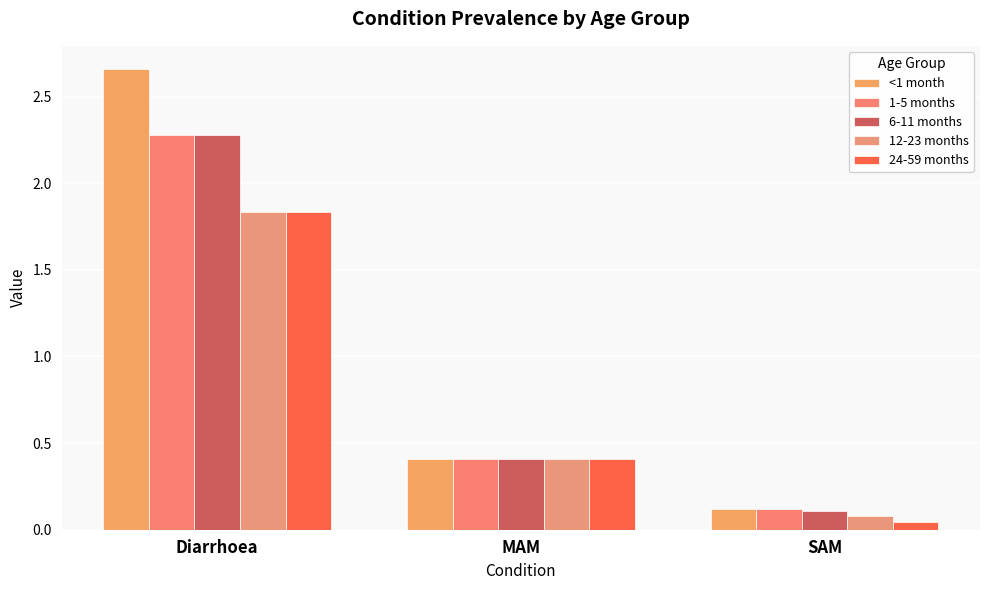

Which series has the widest spread of values?

<1 month